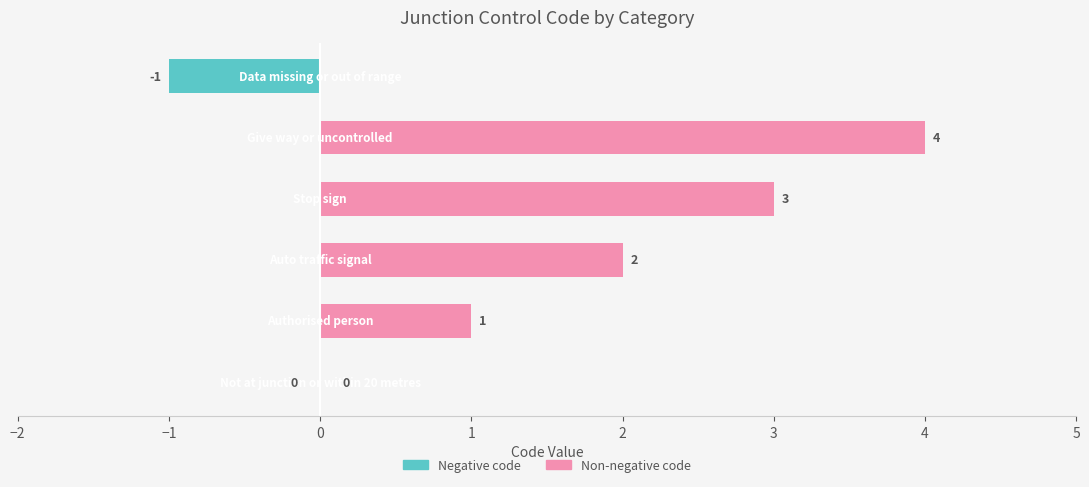

Read the Non-negative code value at 1.

3